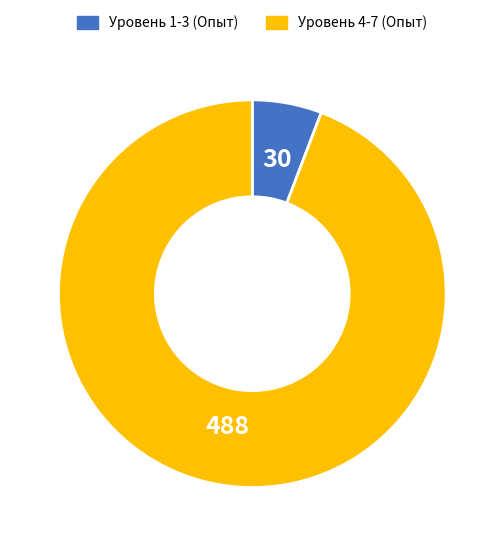

Is there any slice that represents more than half of the pie?

Yes